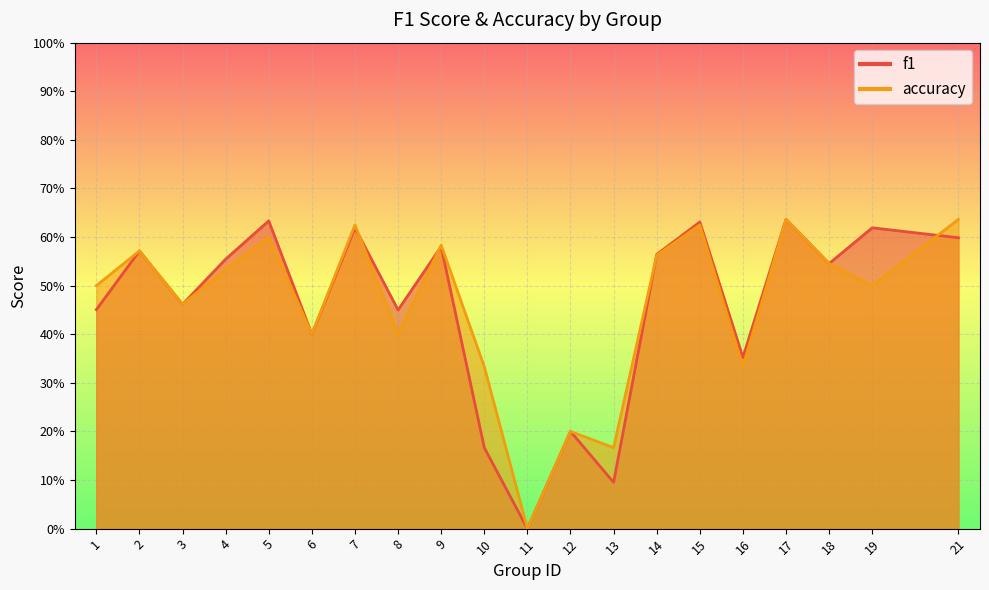

What is the sum of all accuracy values?

9.2